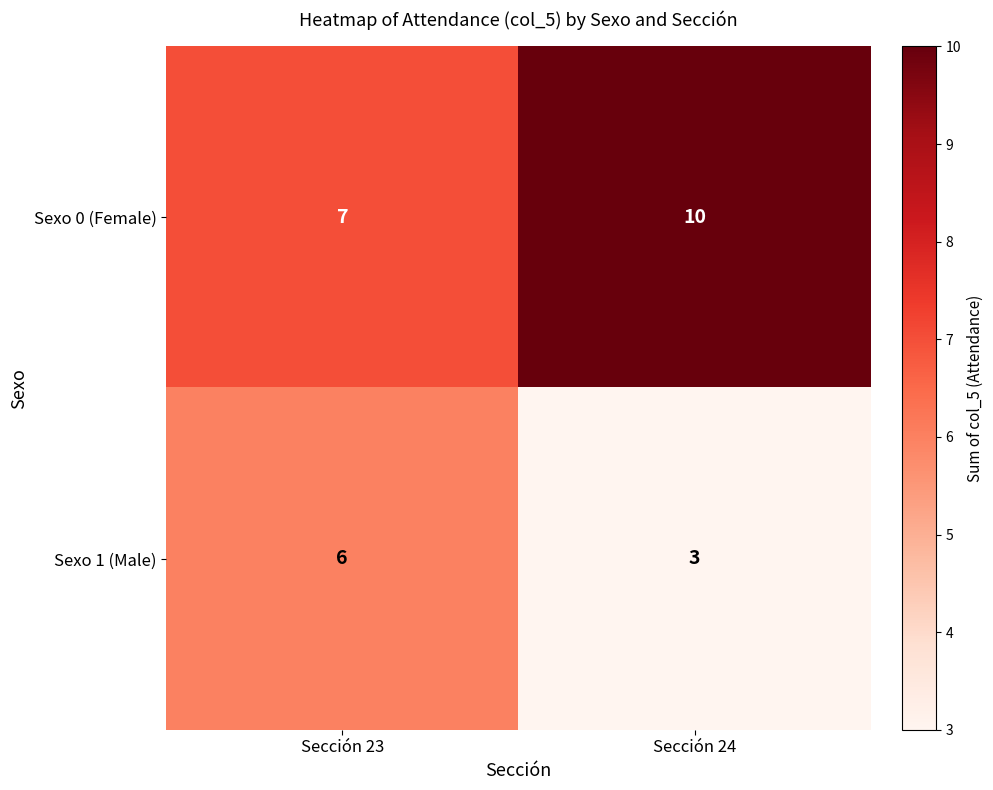

Count the number of categories in the chart.

2